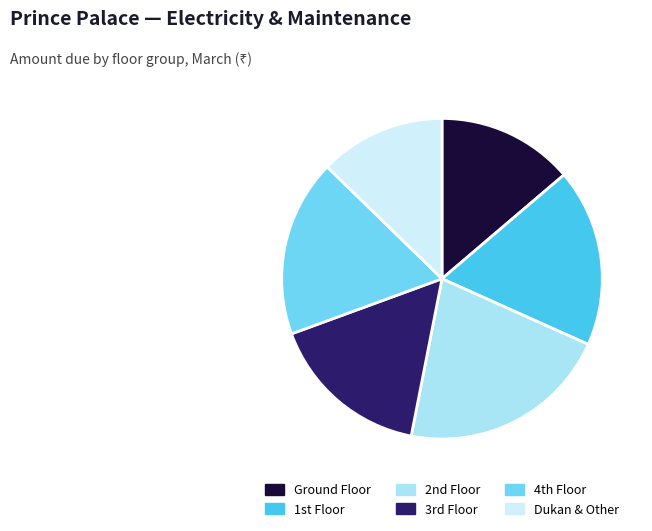

What is the ratio of the value at Dukan & Other to the value at Ground Floor?

0.9